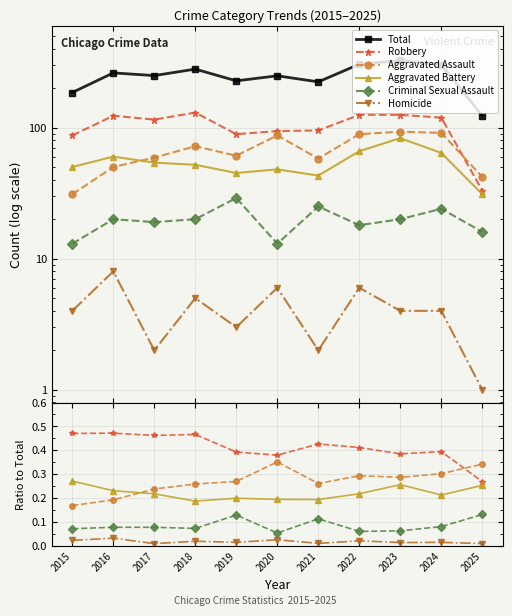

What is the difference between the highest and lowest values at 2020?

242